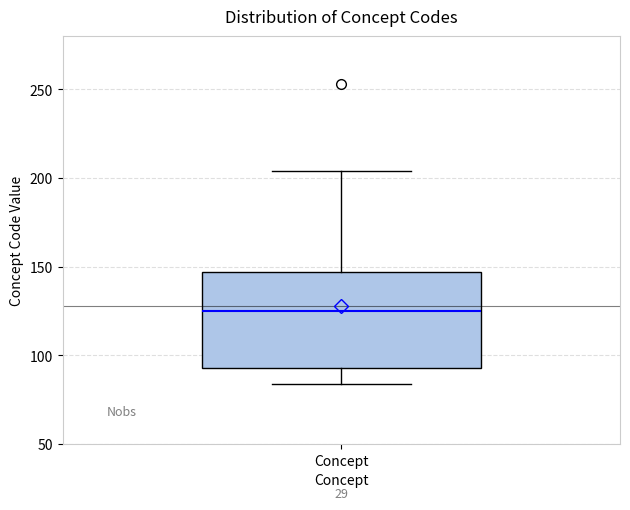

Transcribe this box plot: give where the median line is, the range the box spans, and where the two whiskers end, as read against the y-axis. The values are not printed on the chart, so give them approximately, as read against the axis.

median 125, box 95 to 145, whiskers 85 to 205